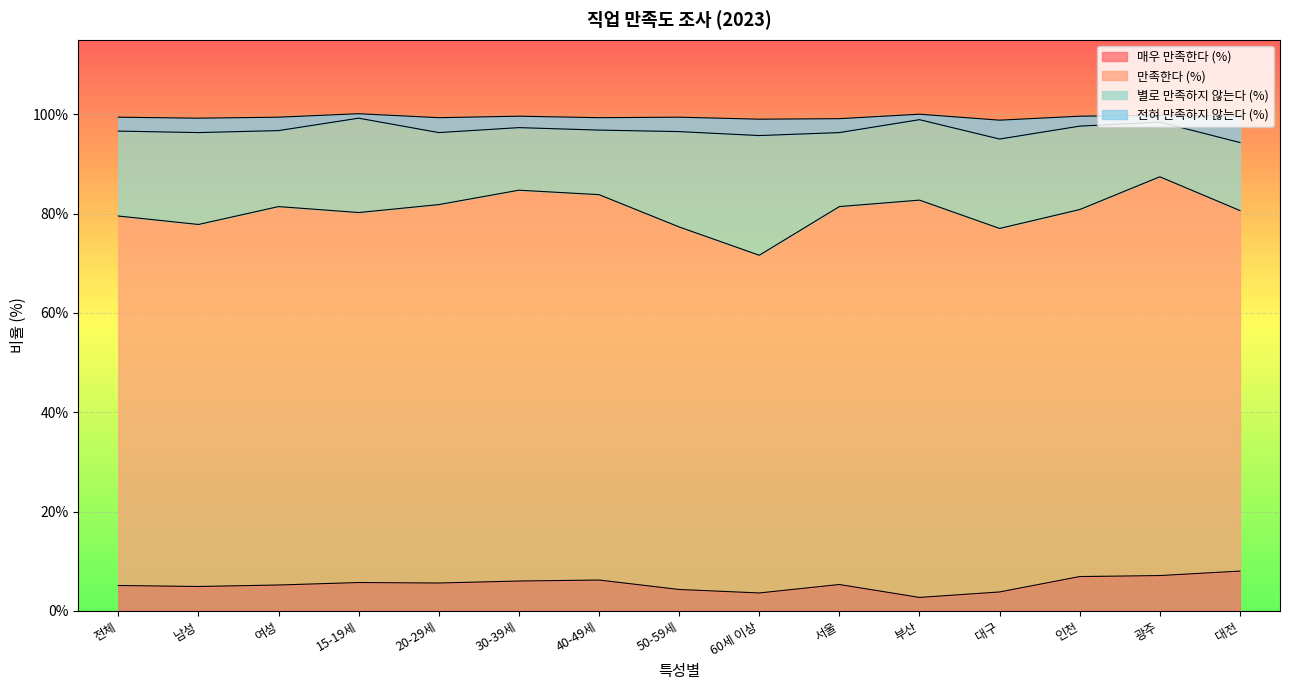

What is the label of the 9th point from the right?

40-49세